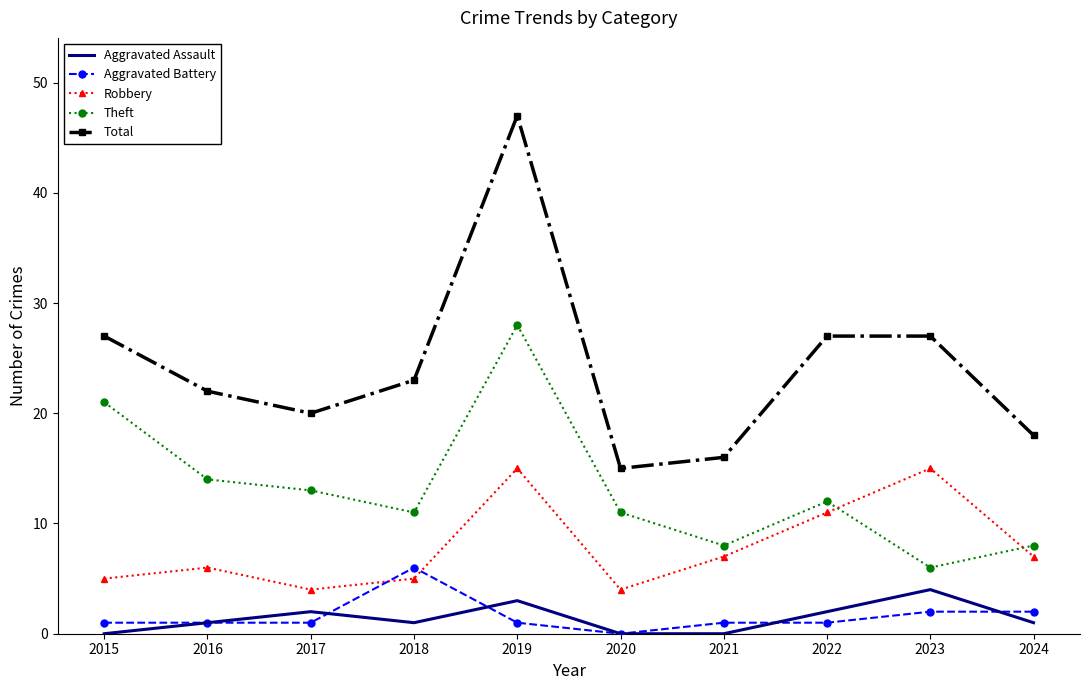

What is the approximate value of Theft at 2023?

6